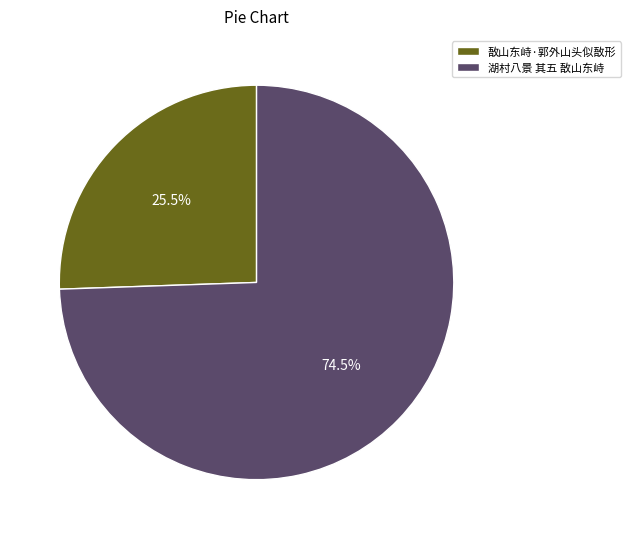

Approximately how many times larger is the value at 敔山东峙·郭外山头似敔形 compared to 湖村八景 其五 敔山东峙?

0.3